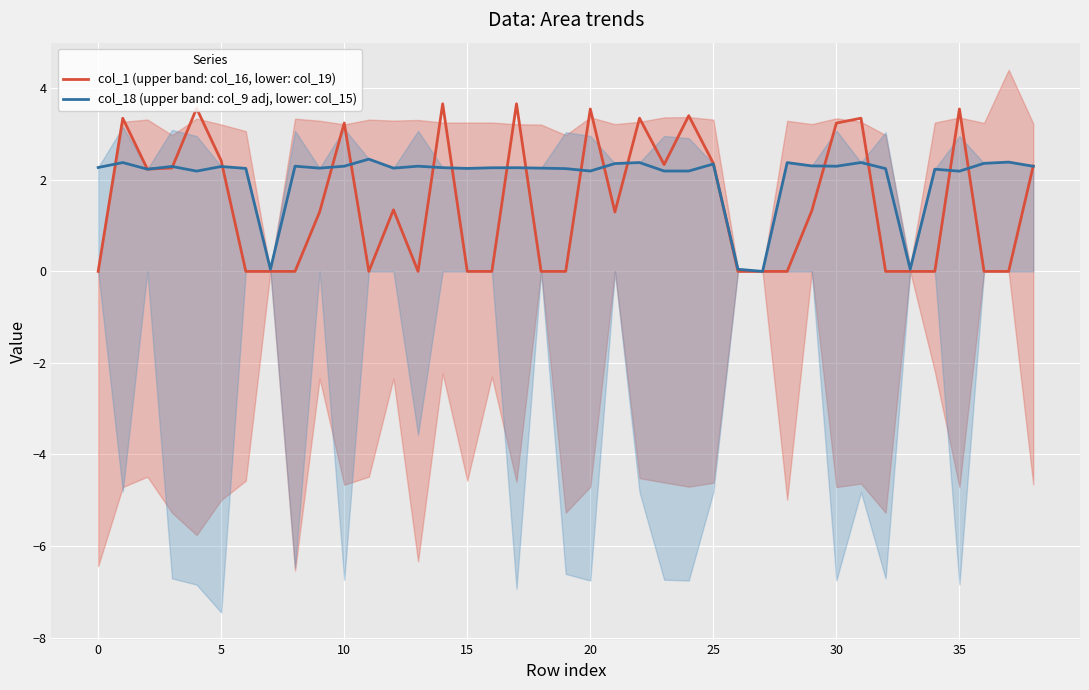

The value of col_18 (upper band: col_9 adj, lower: col_15) at 18 is 2.3. True or false?

True